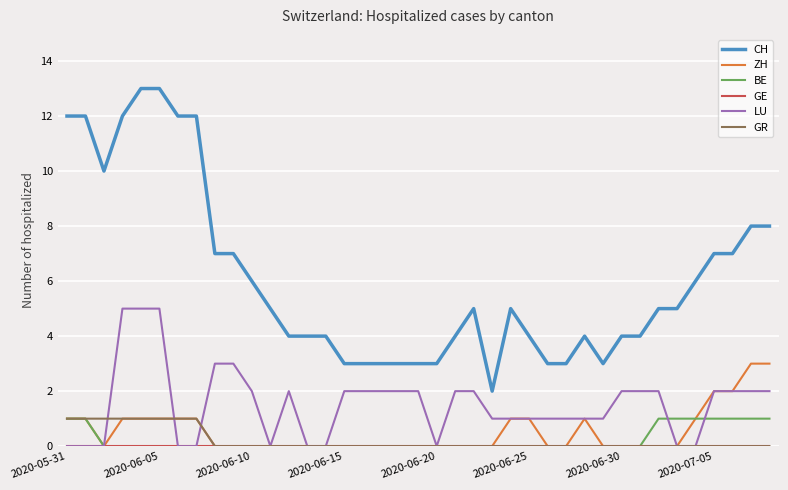

True or false: CH and ZH intersect in this chart.

False